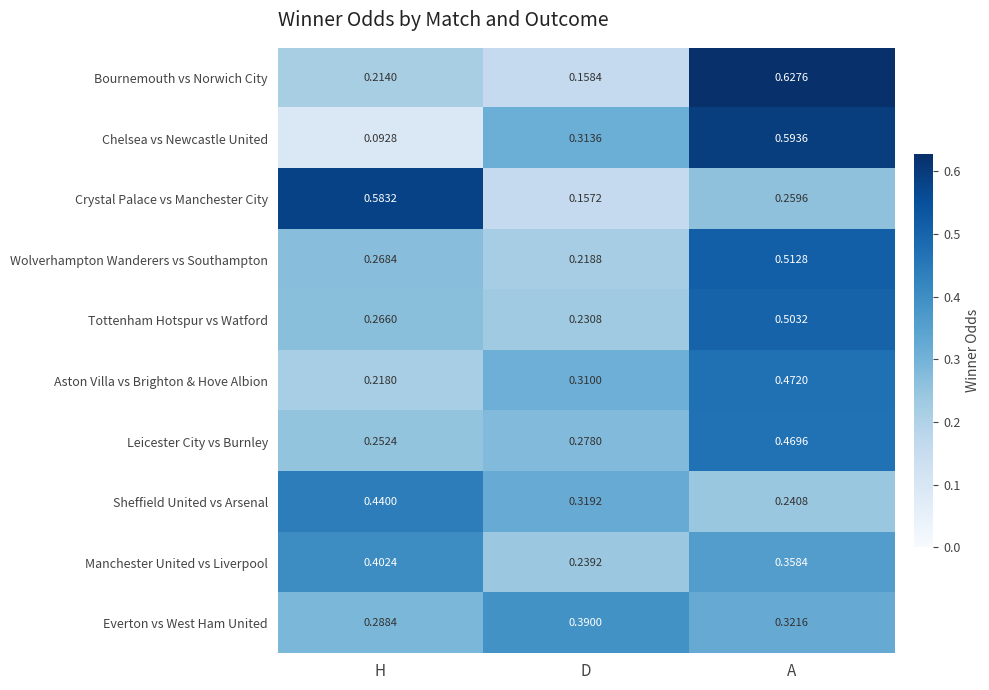

Count the number of categories in the chart.

3